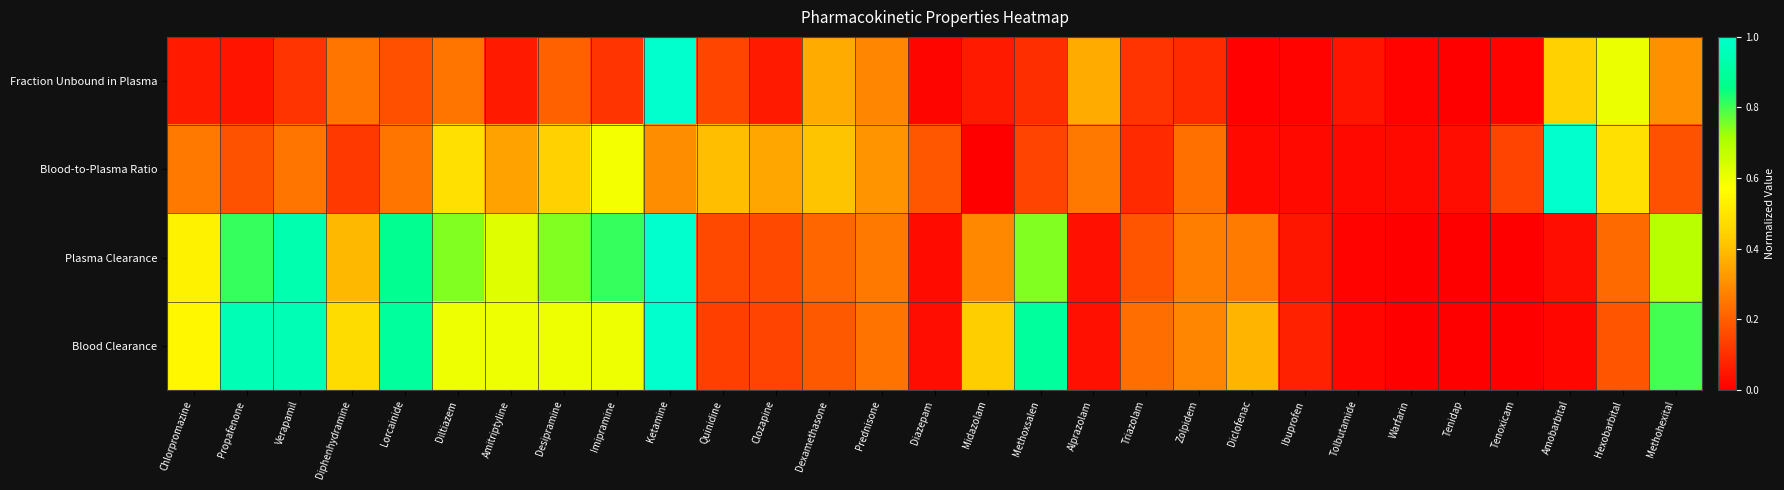

Reading left to right, list all the values displayed in this chart.

Fraction Unbound in Plasma: Chlorpromazine=0.1	Propafenone=0.0	Verapamil=0.1	Diphenhydramine=0.2	Lorcainide=0.2	Diltiazem=0.2	Amitriptyline=0.1	Desipramine=0.2	Imipramine=0.1	Ketamine=1.0	Quinidine=0.1	Clozapine=0.1	Dexamethasone=0.4	Prednisone=0.3	Diazepam=0.0	Midazolam=0.1	Methoxsalen=0.1	Alprazolam=0.4	Triazolam=0.1	Zolpidem=0.1	Diclofenac=0.0	Ibuprofen=0.0	Tolbutamide=0.0	Warfarin=0.0	Tenidap=0.0	Tenoxicam=0.0	Amobarbital=0.4	Hexobarbital=0.6	Methohexital=0.3
Blood-to-Plasma Ratio: Chlorpromazine=0.3	Propafenone=0.2	Verapamil=0.2	Diphenhydramine=0.1	Lorcainide=0.2	Diltiazem=0.5	Amitriptyline=0.3	Desipramine=0.4	Imipramine=0.6	Ketamine=0.3	Quinidine=0.4	Clozapine=0.4	Dexamethasone=0.4	Prednisone=0.3	Diazepam=0.2	Midazolam=0.0	Methoxsalen=0.1	Alprazolam=0.3	Triazolam=0.1	Zolpidem=0.2	Diclofenac=0.0	Ibuprofen=0.0	Tolbutamide=0.0	Warfarin=0.0	Tenidap=0.0	Tenoxicam=0.1	Amobarbital=1.0	Hexobarbital=0.5	Methohexital=0.2
Plasma Clearance: Chlorpromazine=0.5	Propafenone=0.8	Verapamil=0.9	Diphenhydramine=0.4	Lorcainide=0.9	Diltiazem=0.7	Amitriptyline=0.6	Desipramine=0.7	Imipramine=0.8	Ketamine=1.0	Quinidine=0.2	Clozapine=0.2	Dexamethasone=0.2	Prednisone=0.3	Diazepam=0.0	Midazolam=0.3	Methoxsalen=0.7	Alprazolam=0.0	Triazolam=0.2	Zolpidem=0.3	Diclofenac=0.3	Ibuprofen=0.0	Tolbutamide=0.0	Warfarin=0.0	Tenidap=0.0	Tenoxicam=0.0	Amobarbital=0.0	Hexobarbital=0.2	Methohexital=0.7
Blood Clearance: Chlorpromazine=0.5	Propafenone=0.9	Verapamil=0.9	Diphenhydramine=0.5	Lorcainide=0.9	Diltiazem=0.6	Amitriptyline=0.6	Desipramine=0.6	Imipramine=0.6	Ketamine=1.0	Quinidine=0.1	Clozapine=0.1	Dexamethasone=0.2	Prednisone=0.2	Diazepam=0.0	Midazolam=0.4	Methoxsalen=0.9	Alprazolam=0.0	Triazolam=0.2	Zolpidem=0.3	Diclofenac=0.4	Ibuprofen=0.1	Tolbutamide=0.0	Warfarin=0.0	Tenidap=0.0	Tenoxicam=0.0	Amobarbital=0.0	Hexobarbital=0.2	Methohexital=0.8